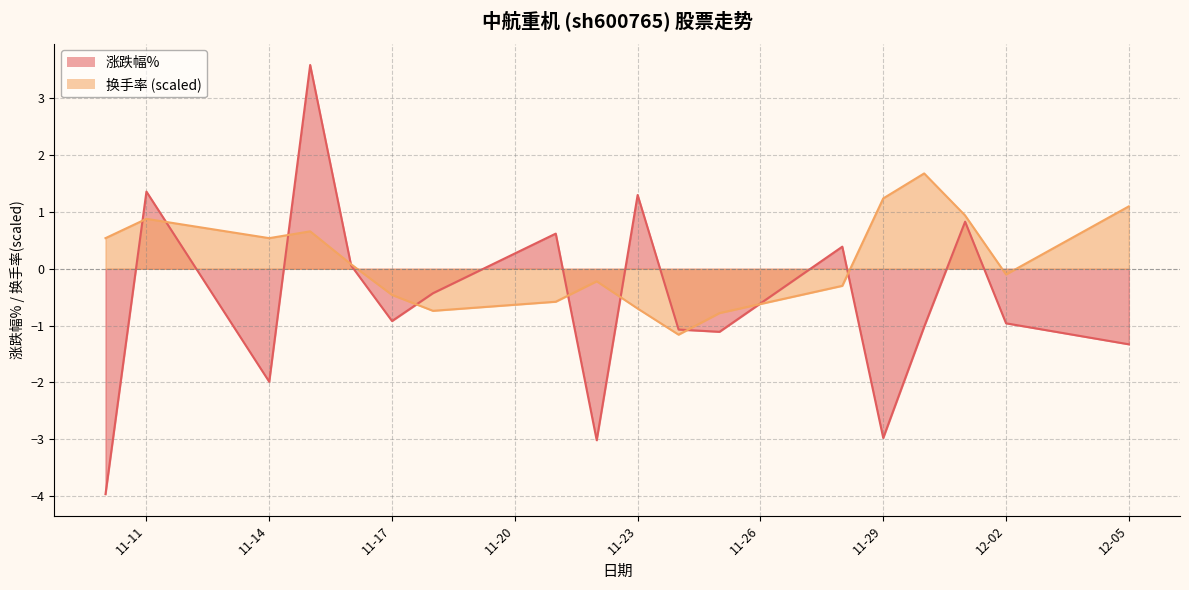

Count the number of categories in the chart.

18